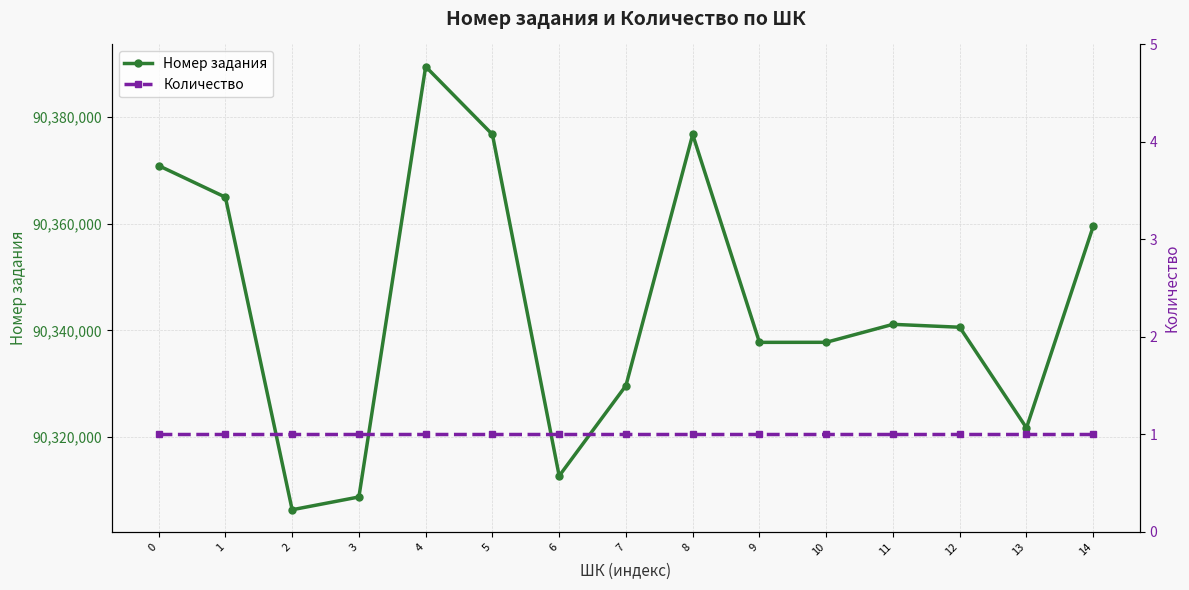

What is the sum of all Номер задания values?

1355174706